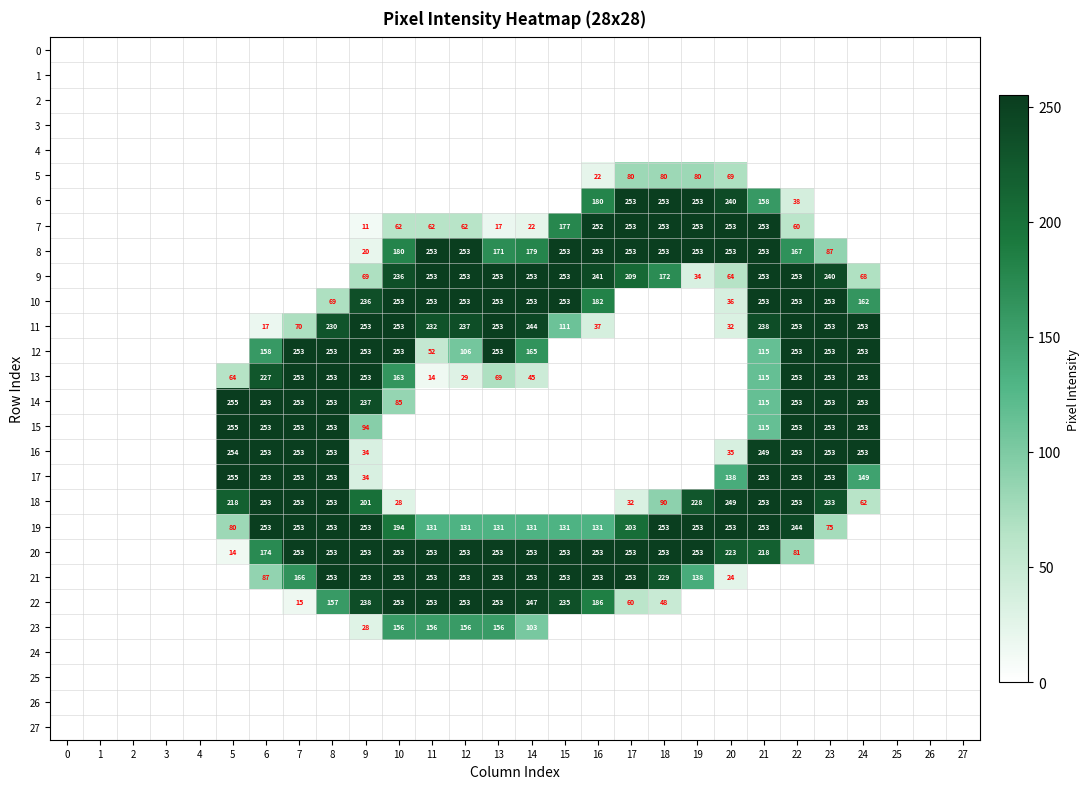

What is the sum of the 19 values at 22 and 15?

375